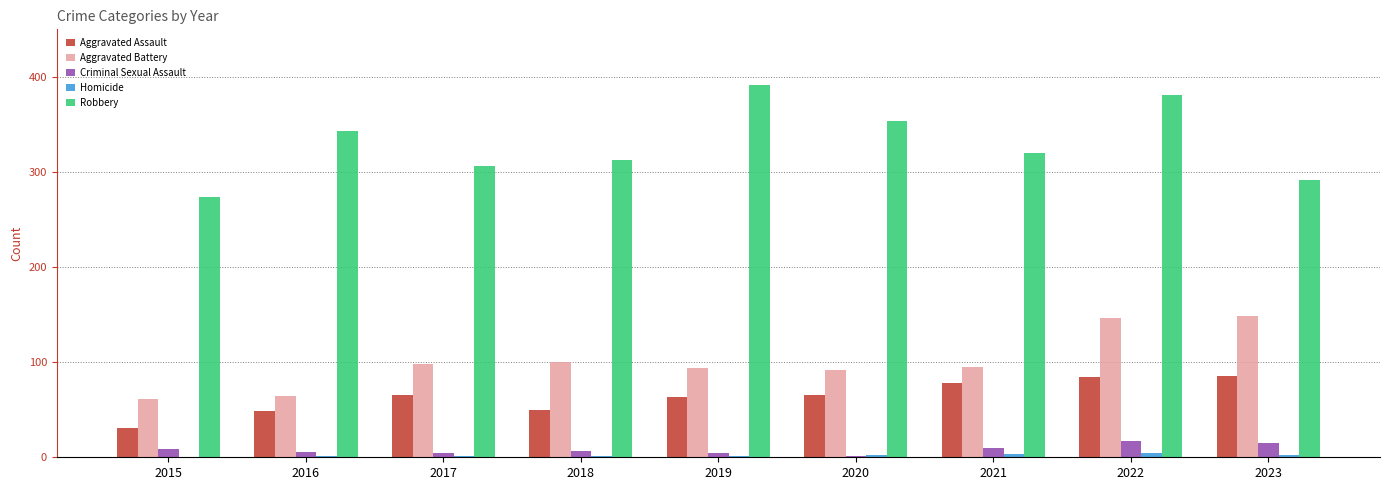

Which series has the widest spread of values?

Robbery